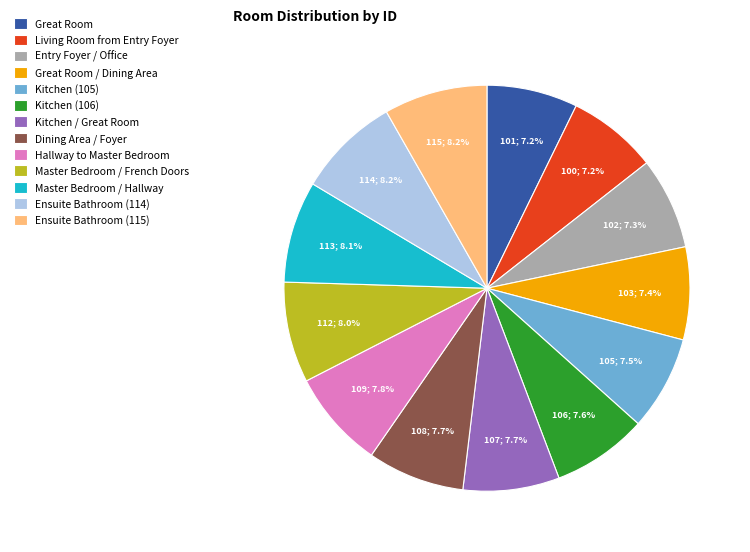

Is it true that Master Bedroom / Hallway is 1% of the pie?

False